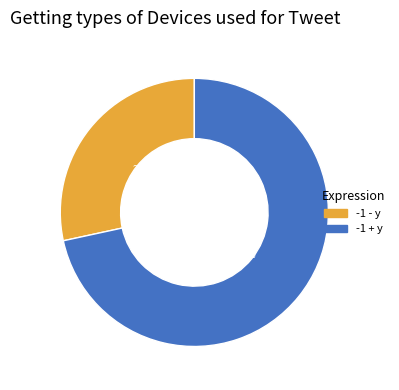

How many segments does this pie chart have?

2